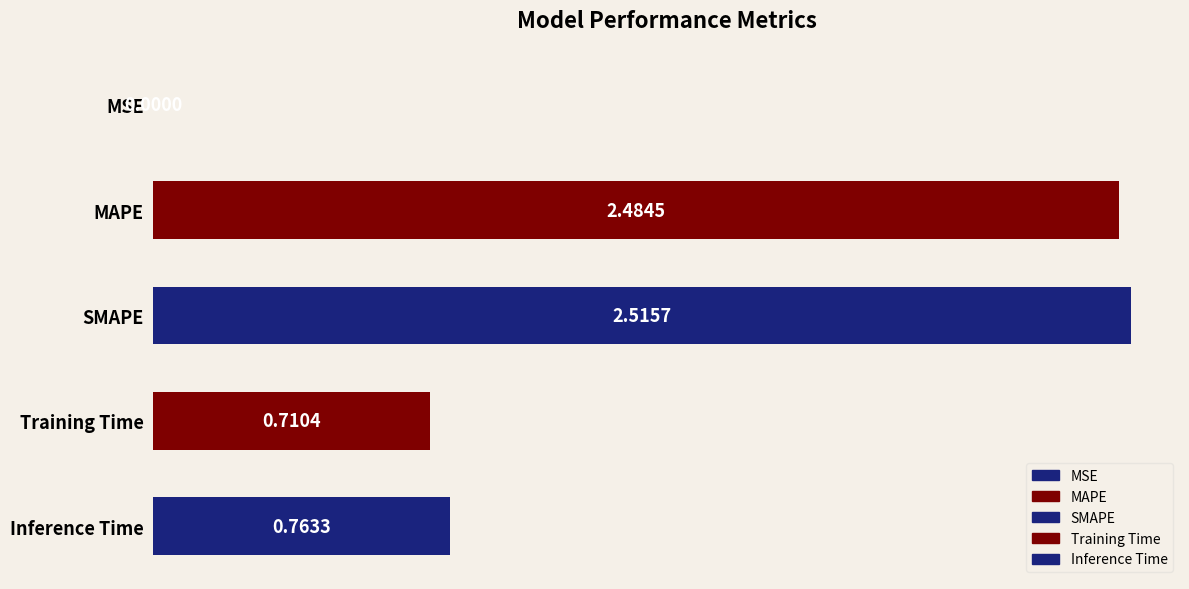

Which category has the highest value across all series?

SMAPE